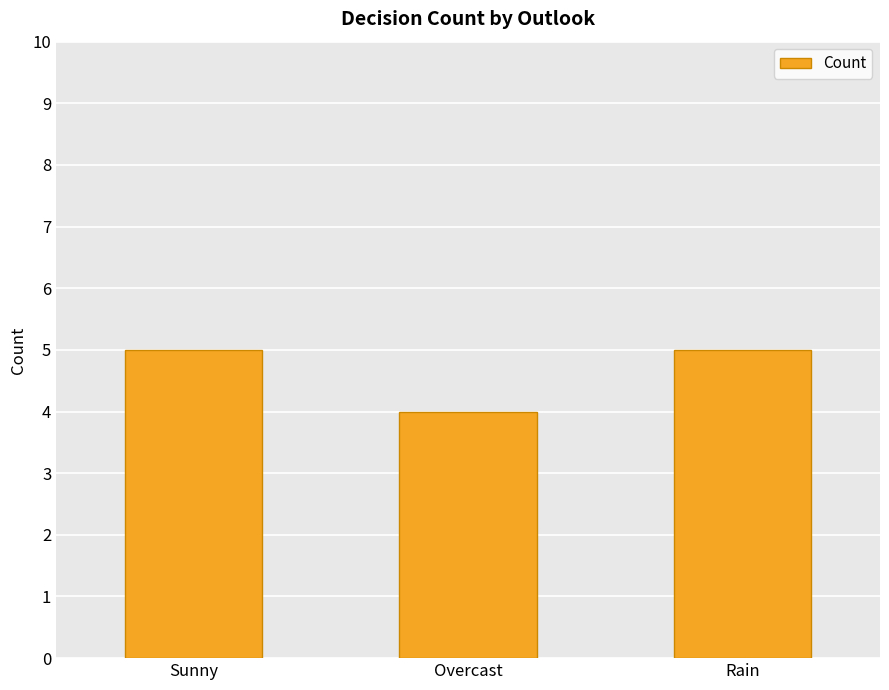

Is it true that the value at Rain is 5?

True